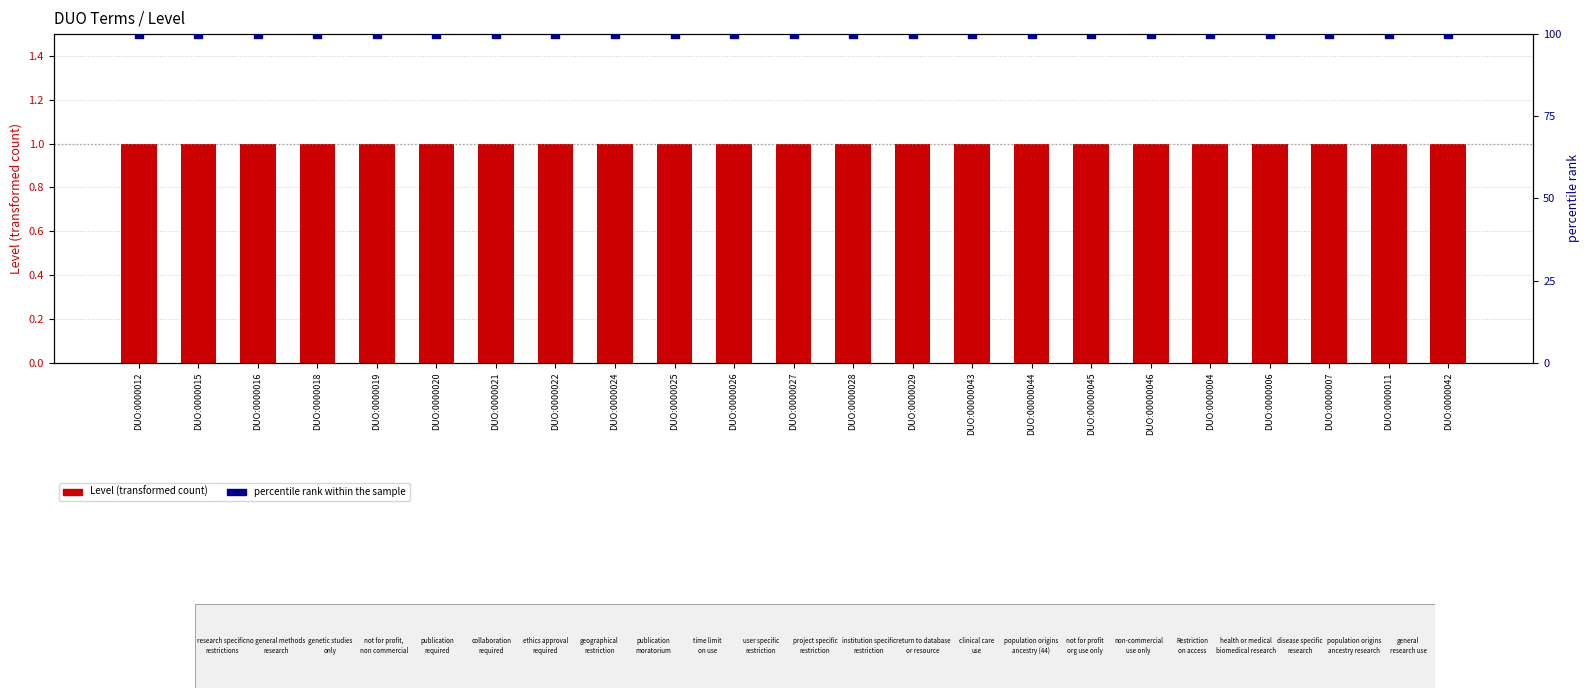

At which category is the sum across all series the highest?

DUO:0000012